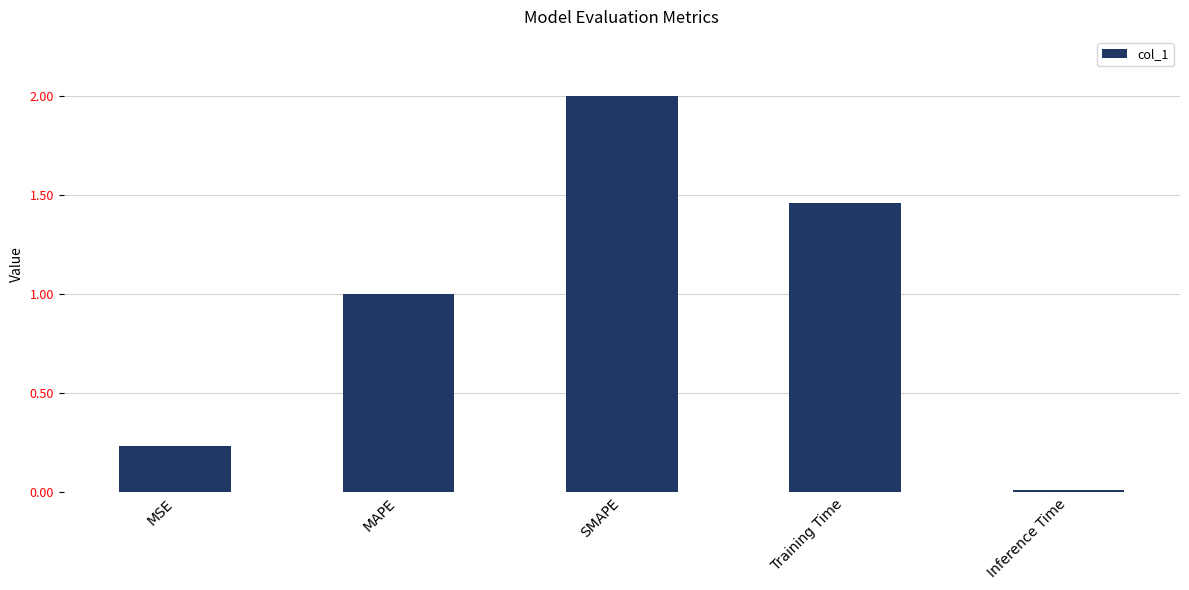

What is the ratio of the value at Training Time to the value at SMAPE?

0.7